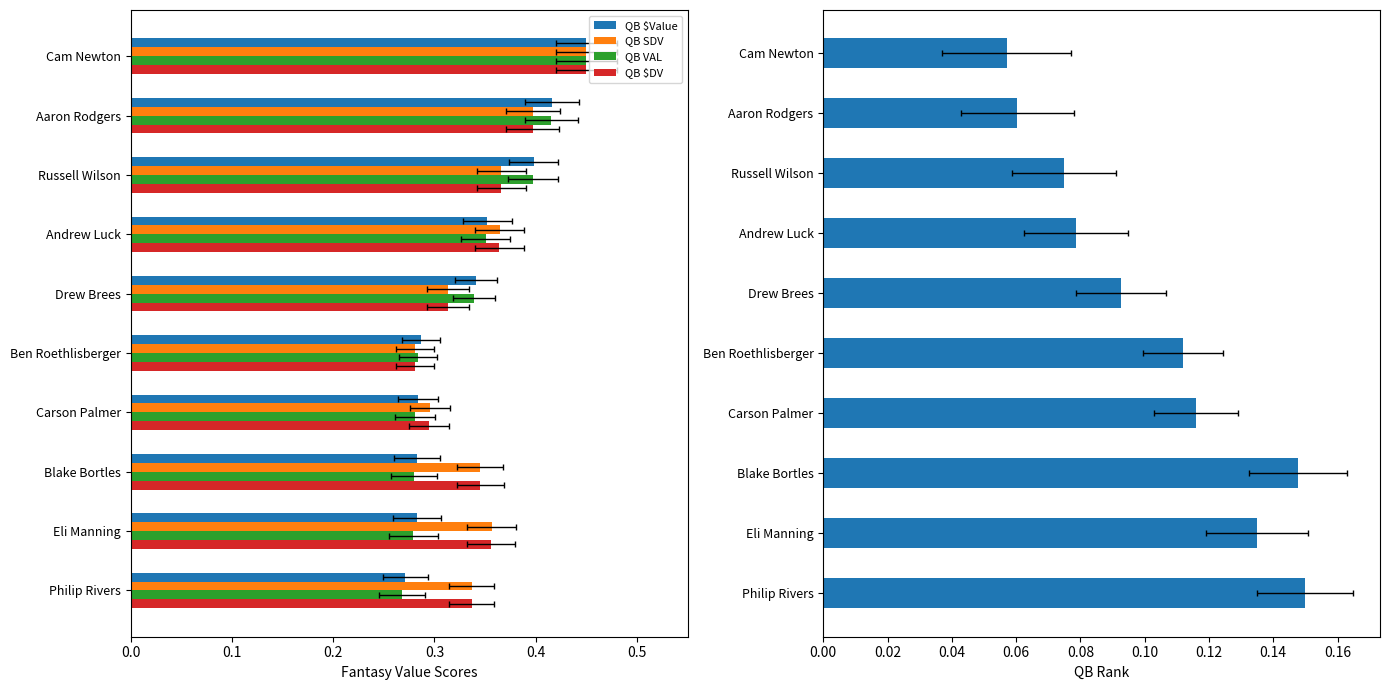

What is the difference between the maximum and minimum values in the QB $DV series?

0.2